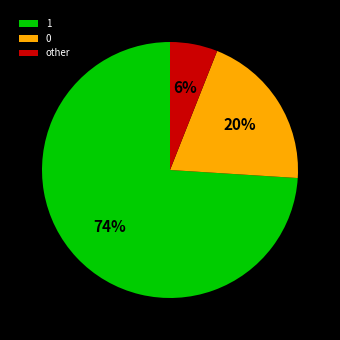

Which slice represents more than half of the pie?

1